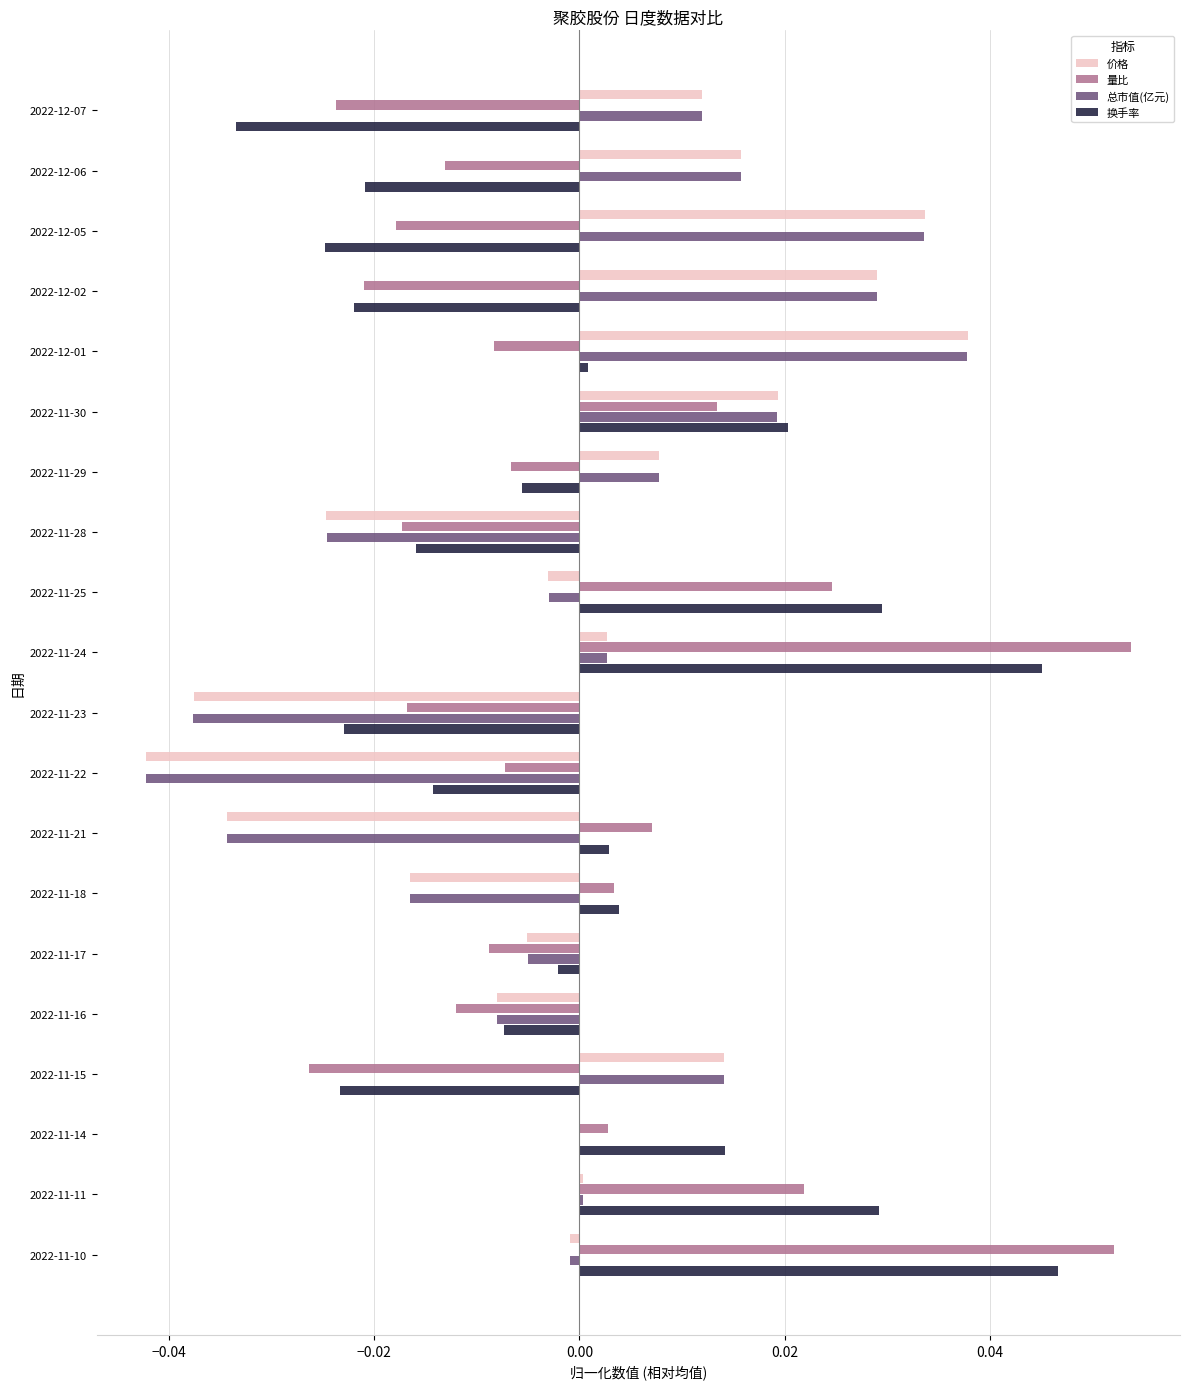

The value of 总市值(亿元) at 2022-11-22 is -0.1. True or false?

False